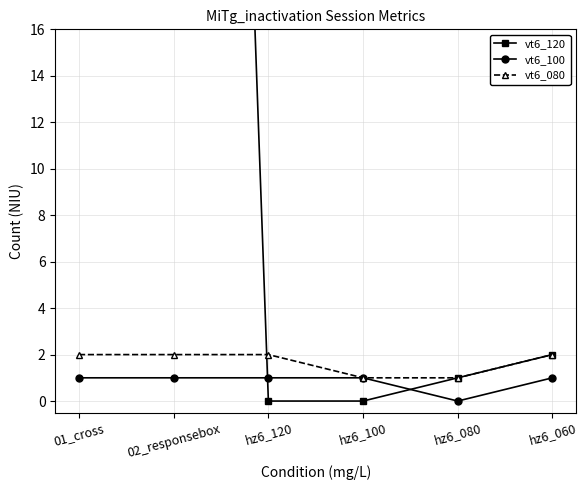

Is it true that vt6_120 equals 84 at 01_cross?

False